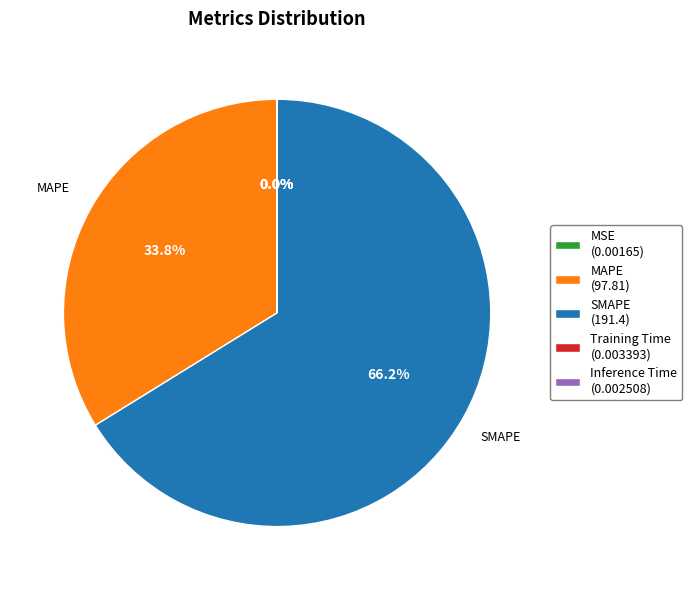

Is the sum of MAPE (97.81) and SMAPE (191.4) greater than half?

Yes